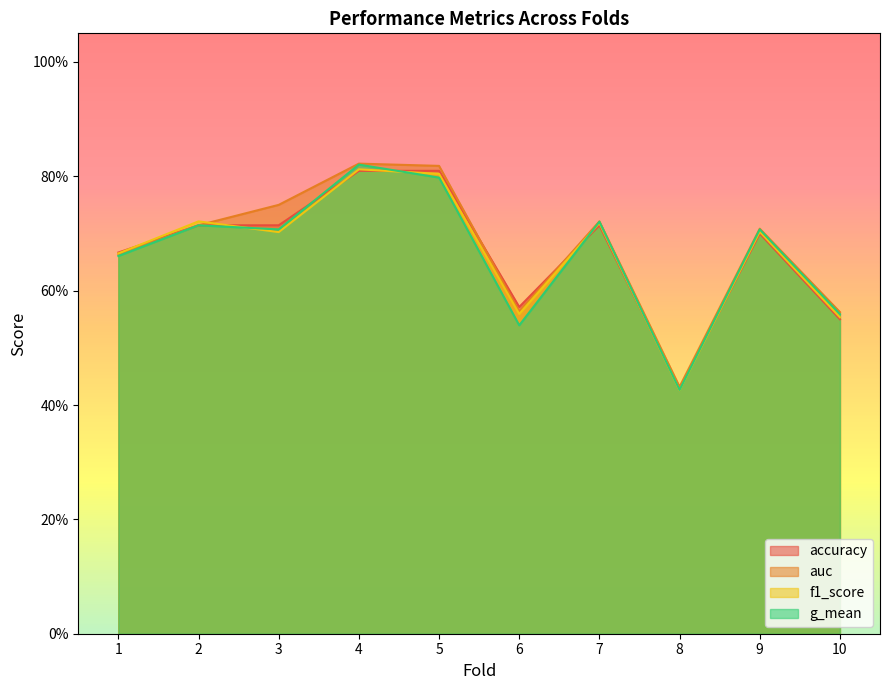

Reading left to right, what are all the values shown in this chart?

accuracy: 1=0.7	2=0.7	3=0.7	4=0.8	5=0.8	6=0.6	7=0.7	8=0.4	9=0.7	10=0.6
auc: 1=0.7	2=0.7	3=0.8	4=0.8	5=0.8	6=0.6	7=0.7	8=0.4	9=0.7	10=0.6
f1_score: 1=0.7	2=0.7	3=0.7	4=0.8	5=0.8	6=0.6	7=0.7	8=0.4	9=0.7	10=0.6
g_mean: 1=0.7	2=0.7	3=0.7	4=0.8	5=0.8	6=0.5	7=0.7	8=0.4	9=0.7	10=0.6